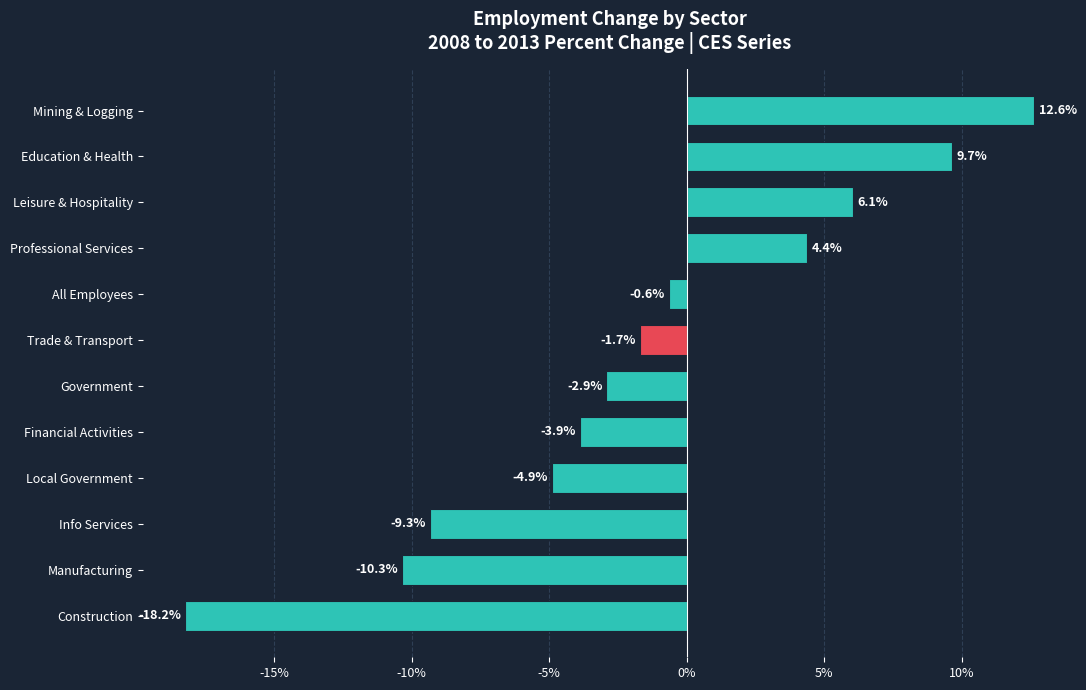

How many values are below -1?

7